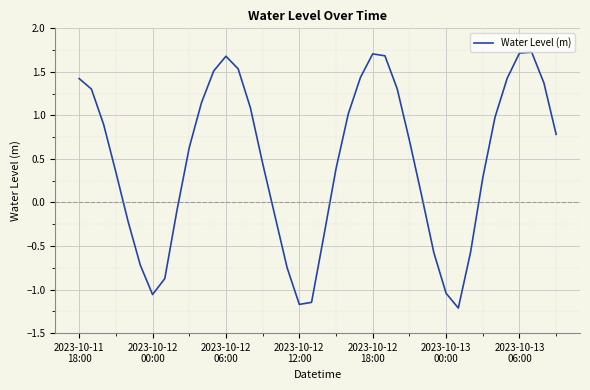

What is the difference between the maximum and minimum values?

2.9